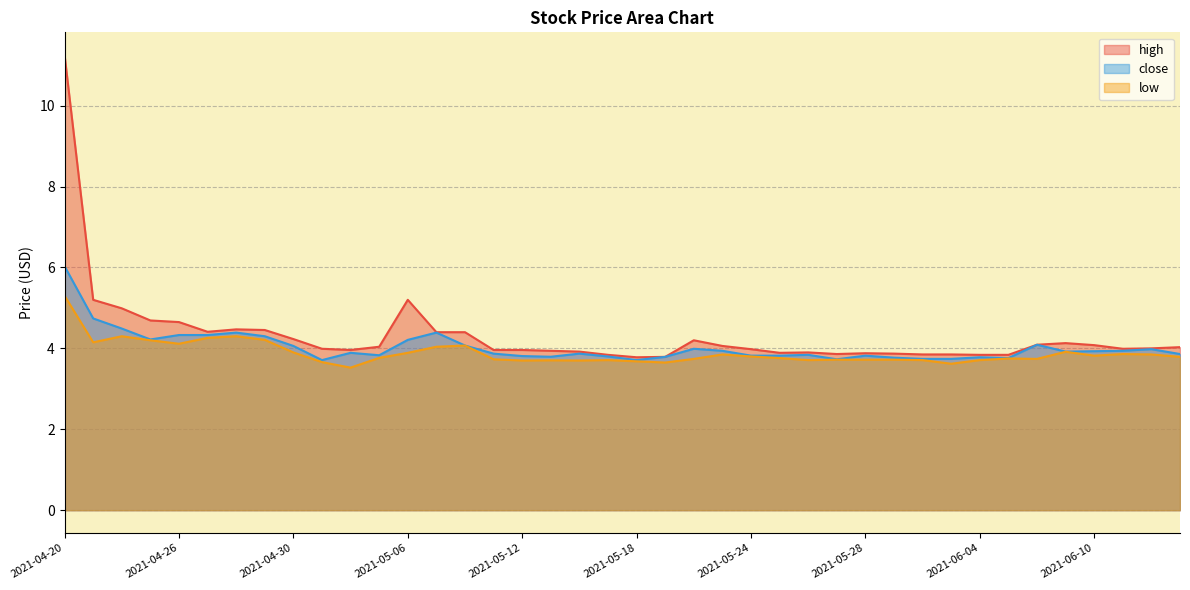

How many distinct data groups are displayed?

3